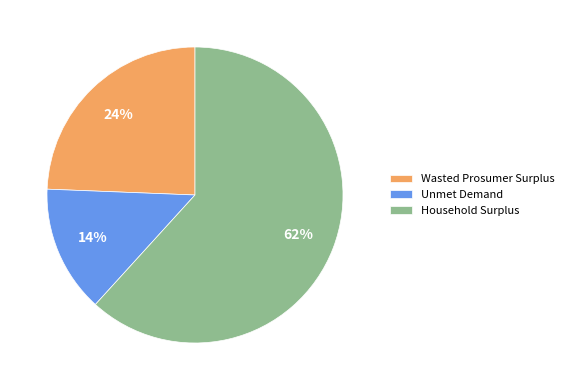

To the nearest percent, what portion does Unmet Demand represent?

14%